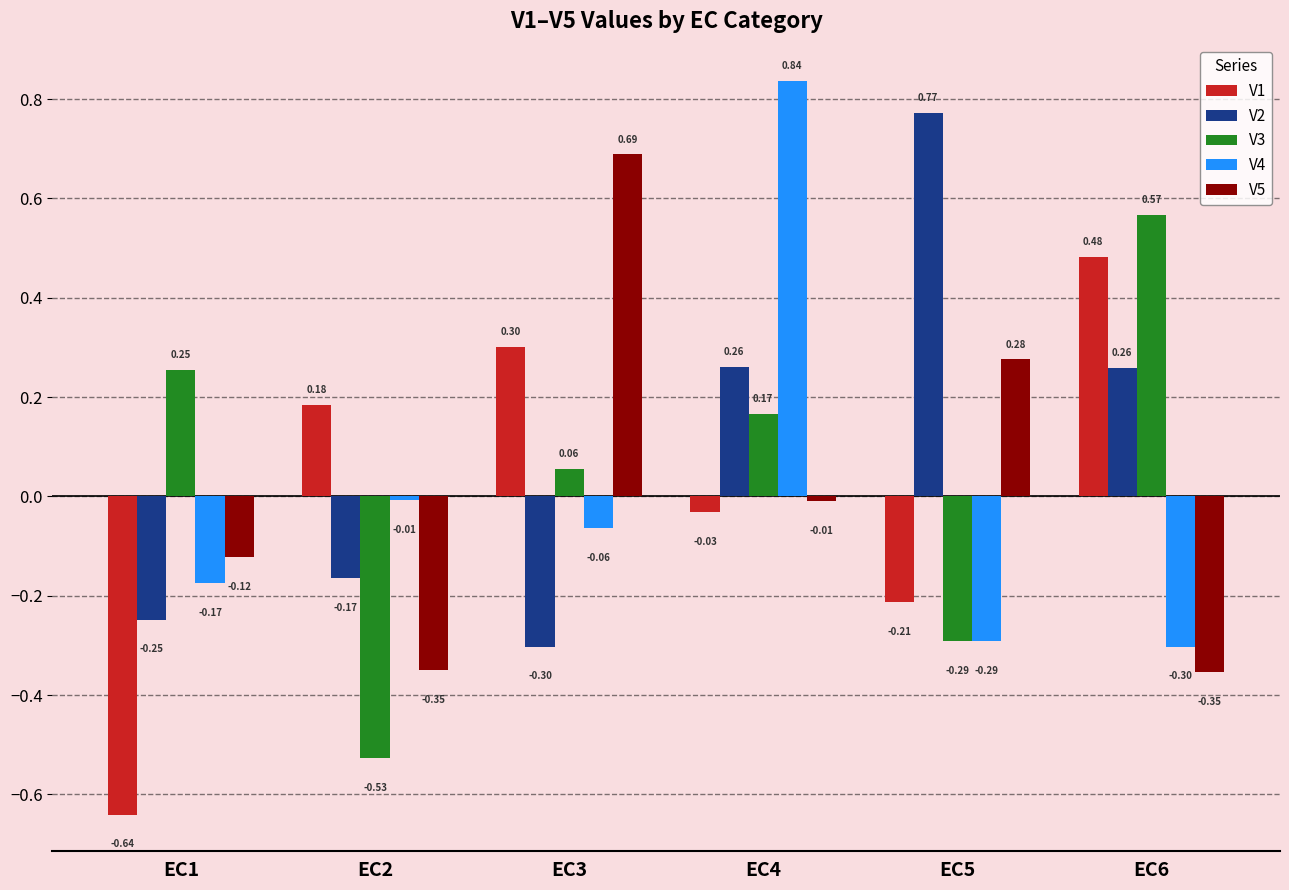

Which series has the largest range (max minus min)?

V4